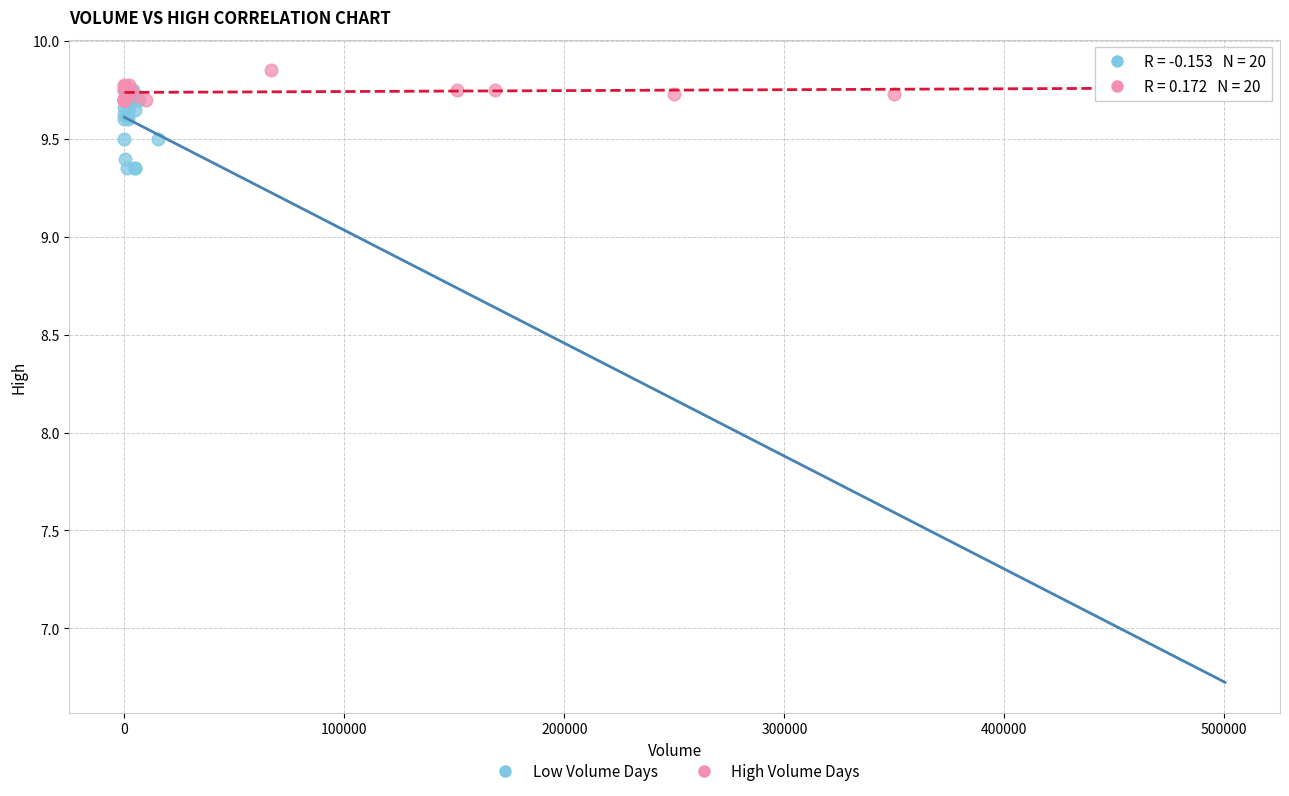

Which series contains the highest Y value?

High Volume Days